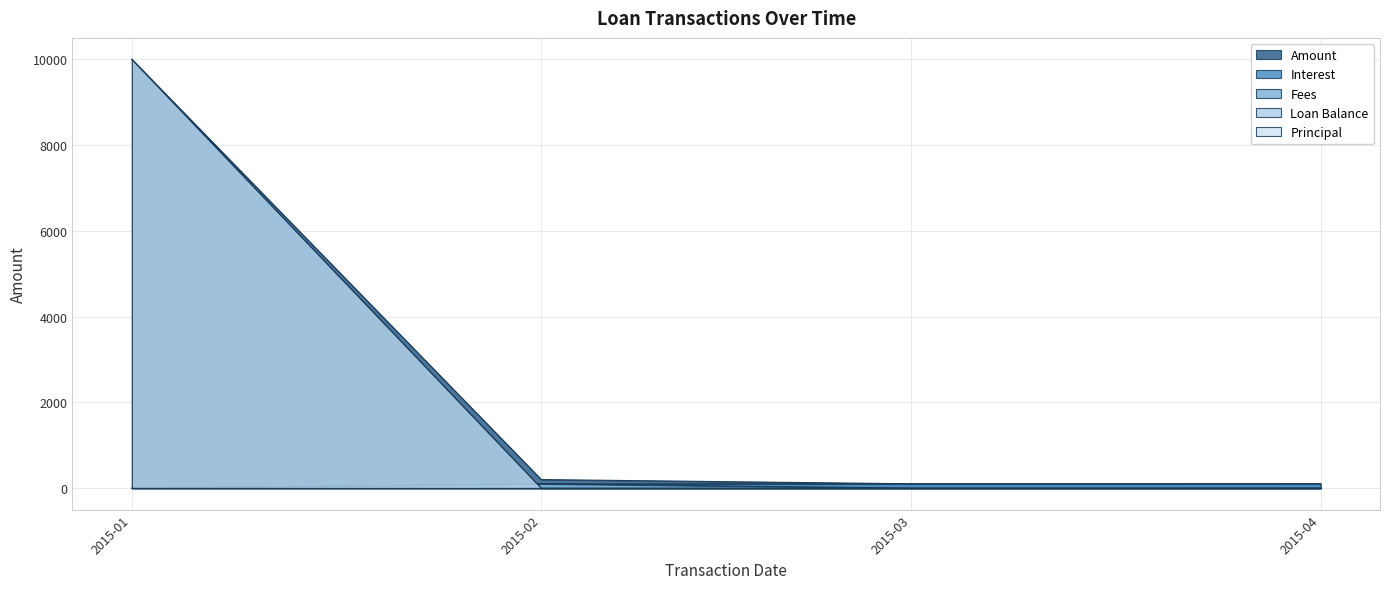

Which series has the widest spread of values?

Loan Balance